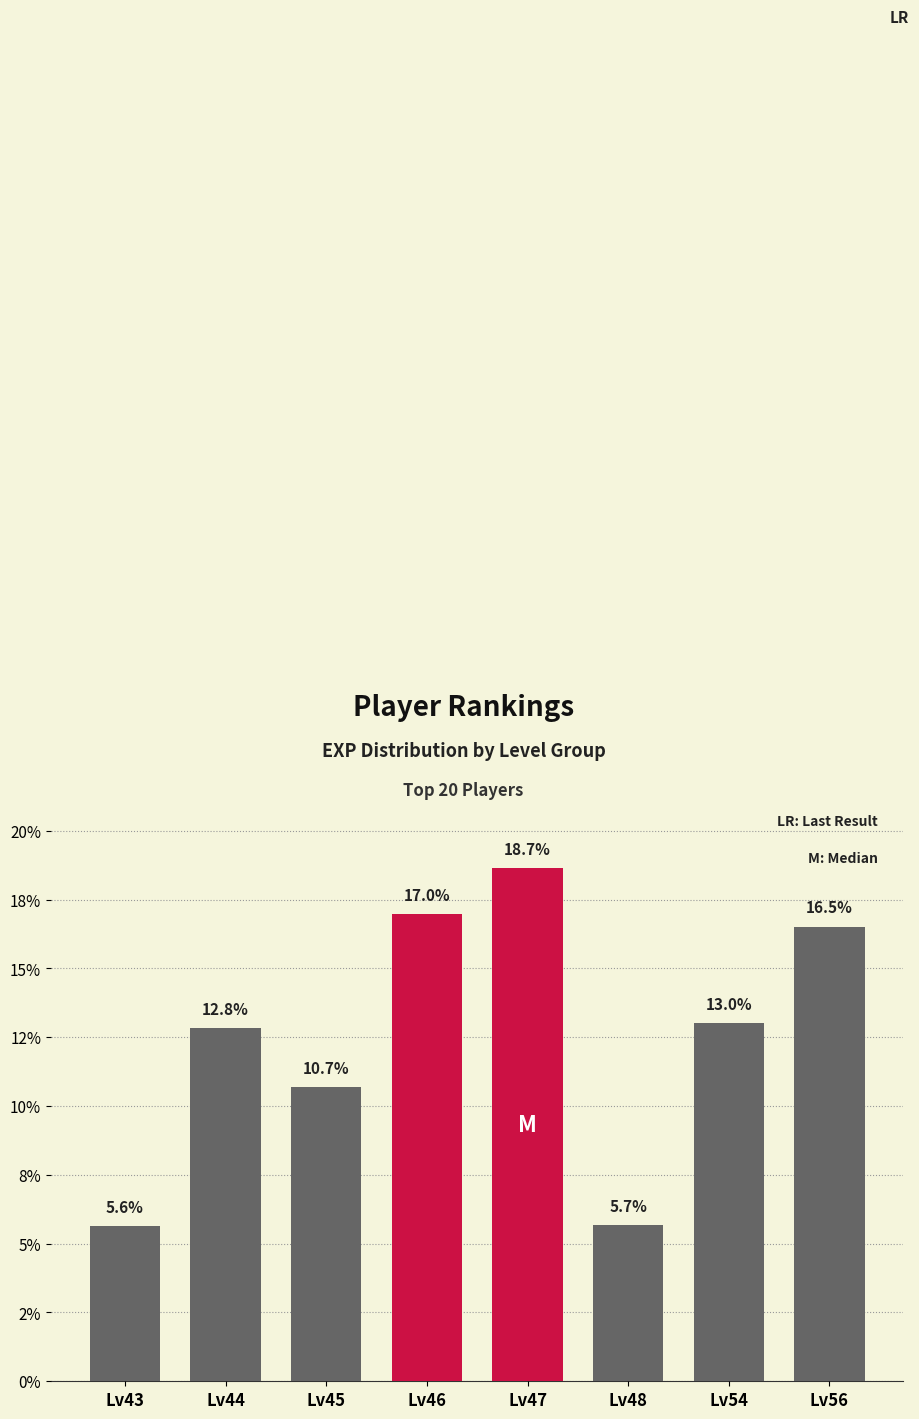

Rank the categories by value from lowest to highest.

Lv43, Lv48, Lv45, Lv44, Lv54, Lv56, Lv46, Lv47